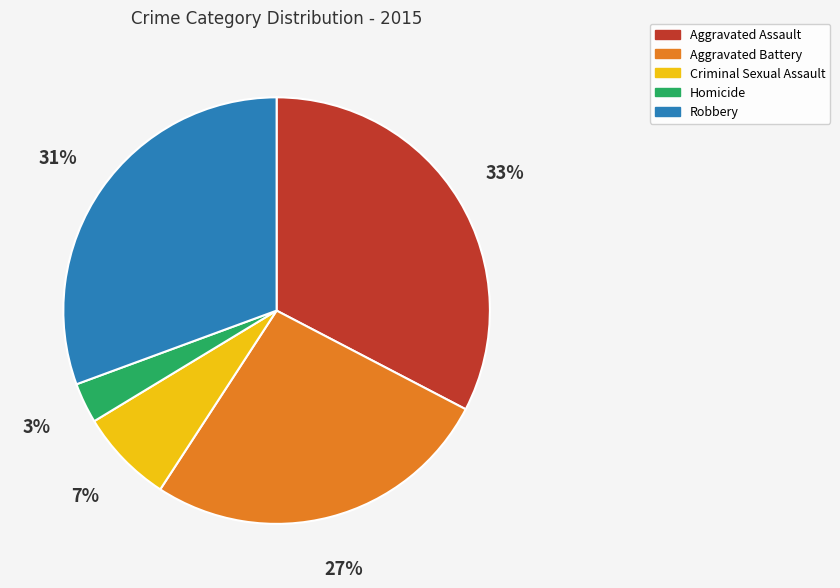

How many slices are in this pie chart?

5